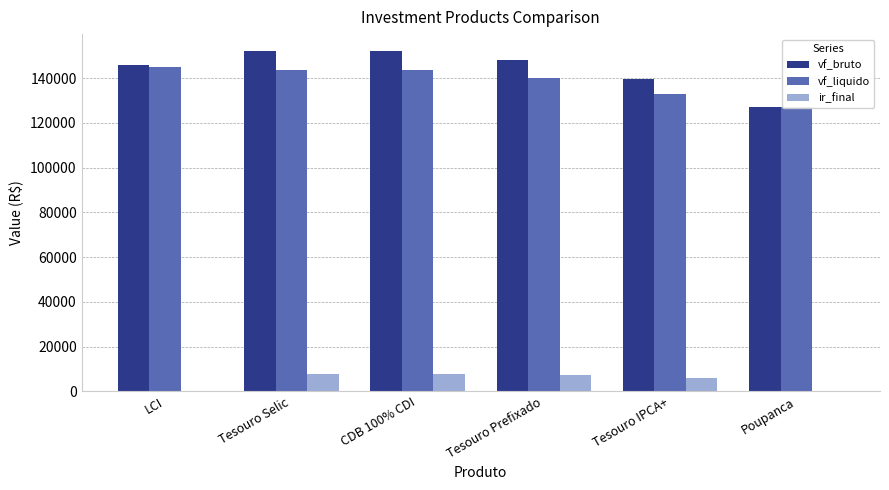

At which label is vf_liquido closest to 136158?

Tesouro IPCA+